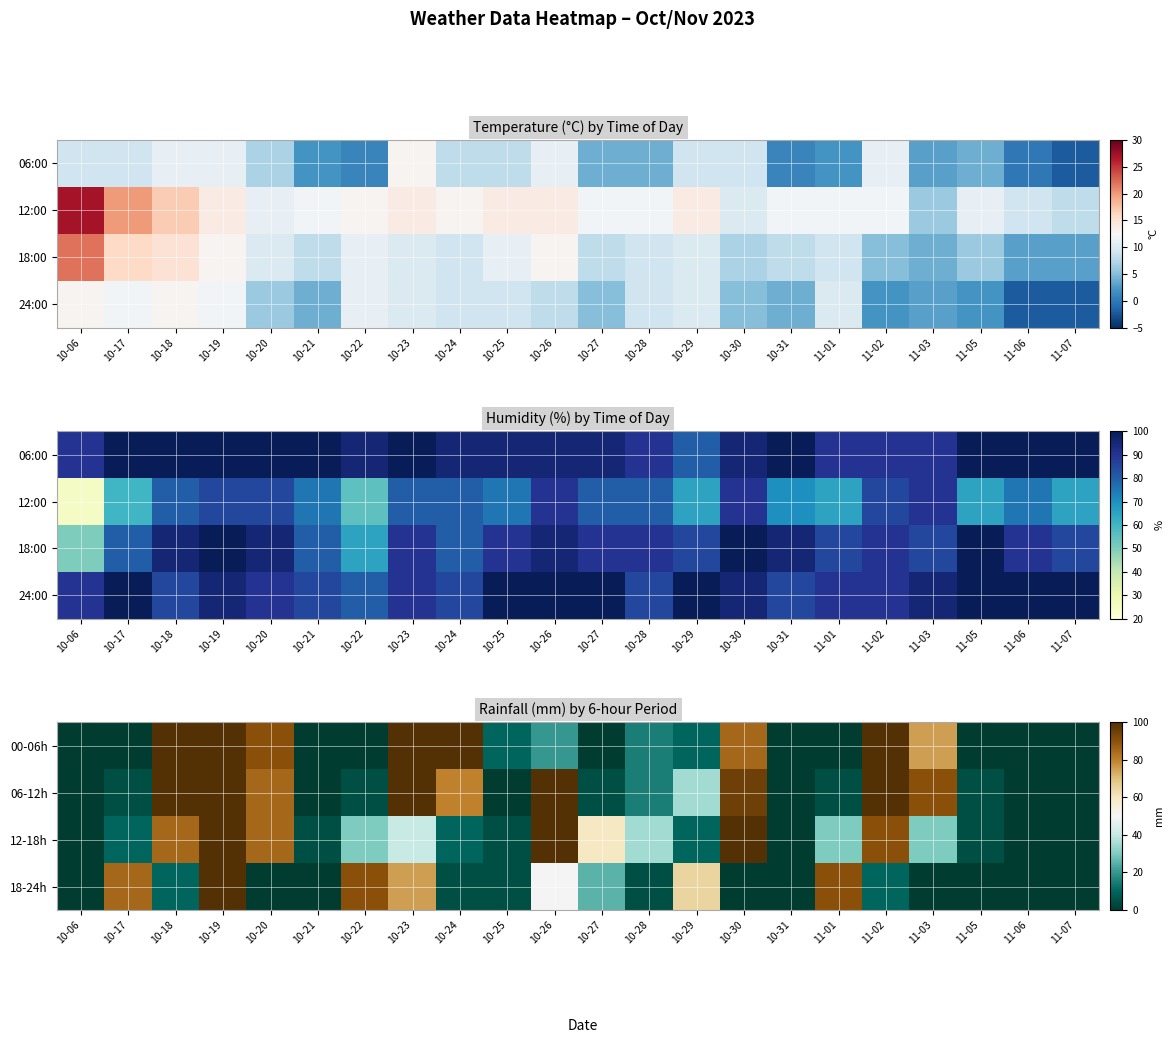

At how many categories does at least one series exceed 47?

14